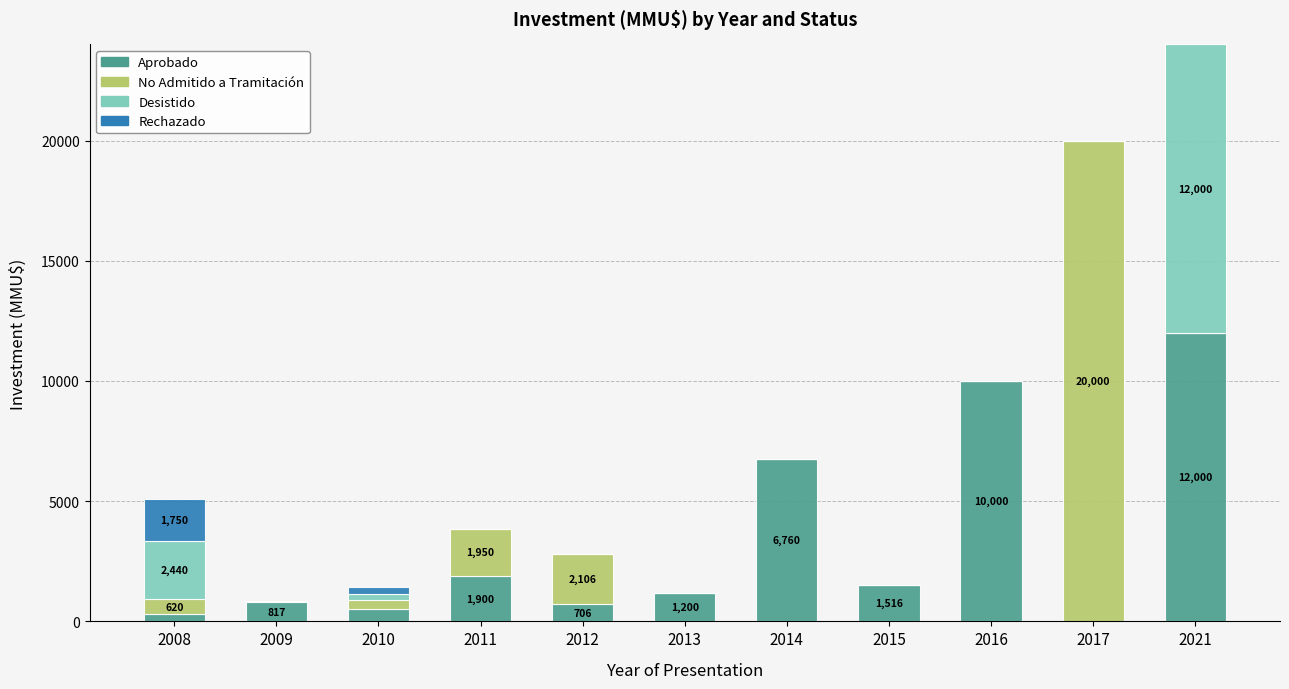

True or false: Aprobado has a value of 500 at 2010.

True